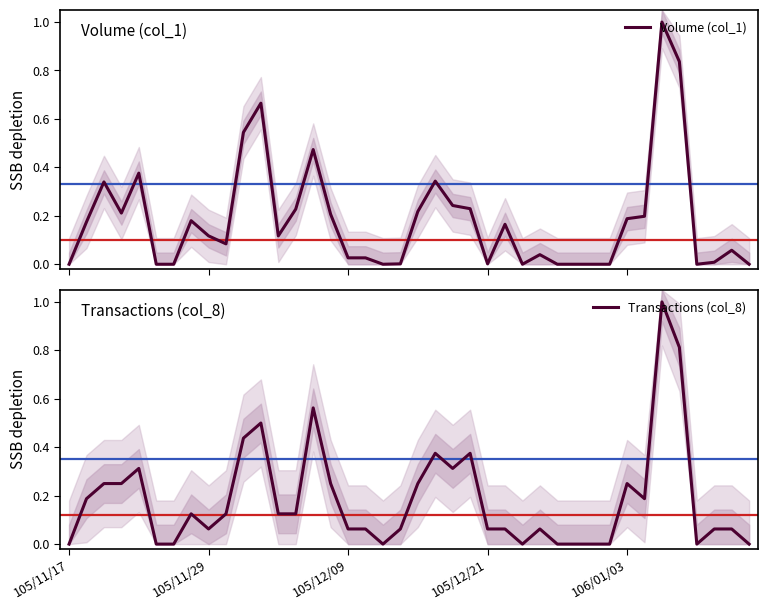

True or false: Transactions (col_8) has more than 2 interior local peaks.

True